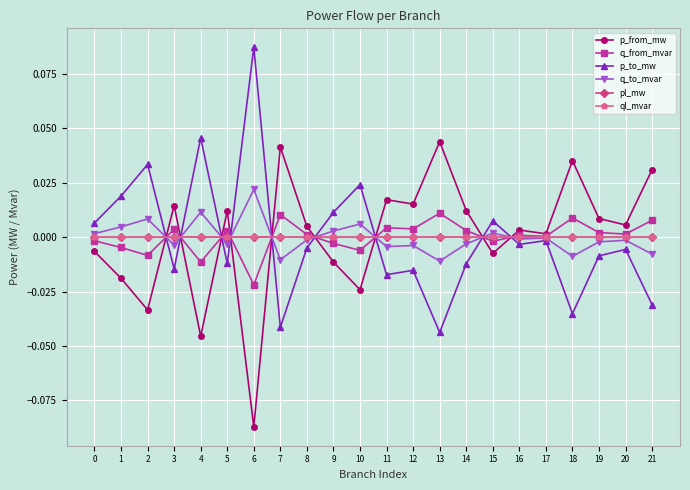

Is the value of p_from_mw at 19 greater than the value of q_to_mvar at 3?

Yes